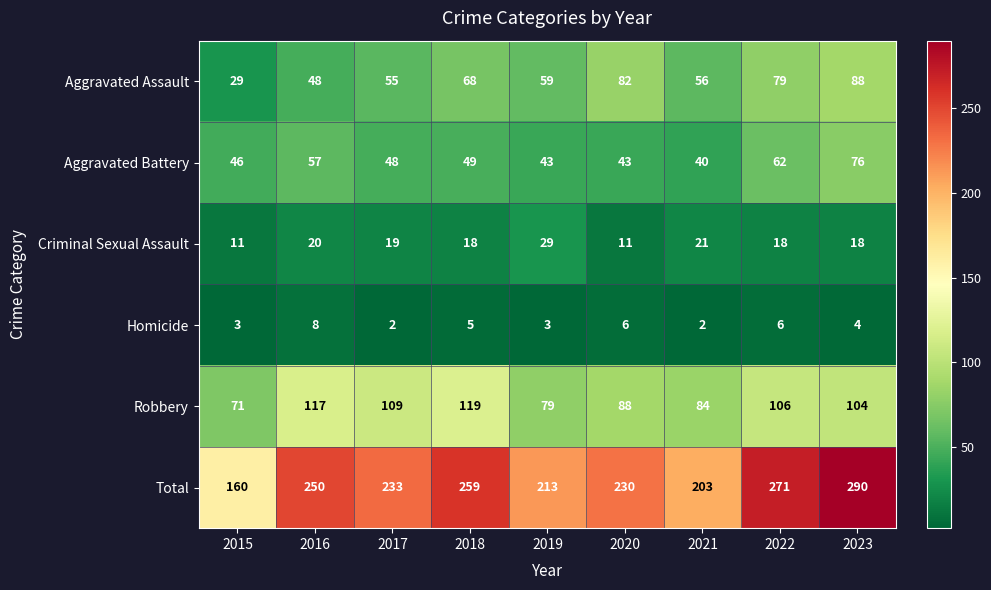

What is the smallest value displayed?

2